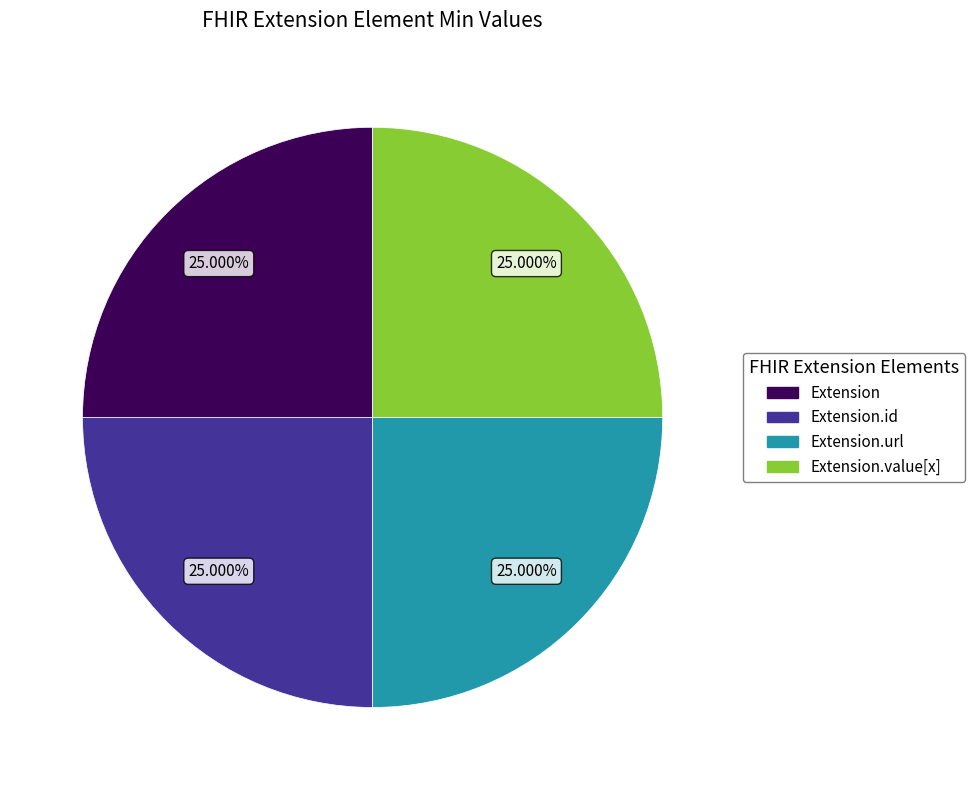

Does any single category account for the majority?

No